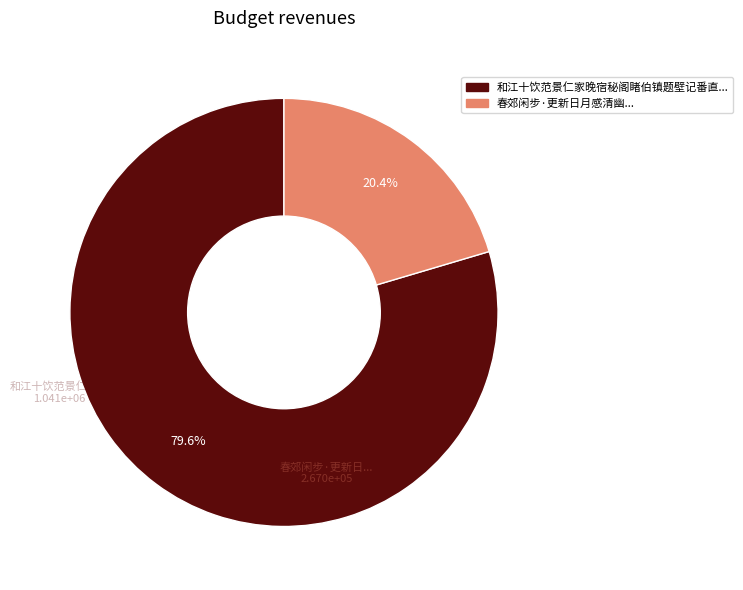

Is there any slice that represents more than half of the pie?

Yes